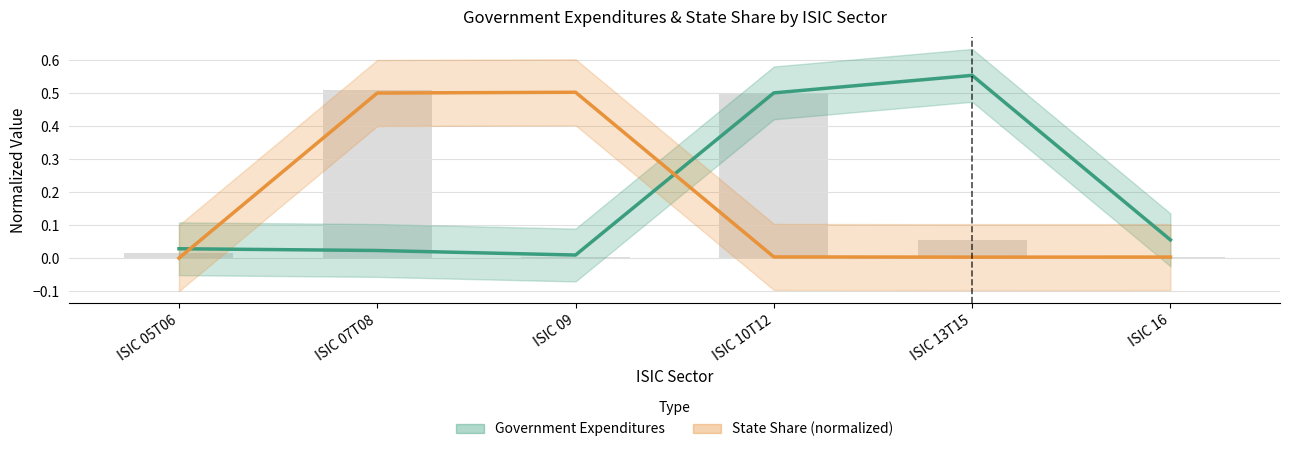

Which category has the highest value in the Government Expenditures series?

ISIC 13T15